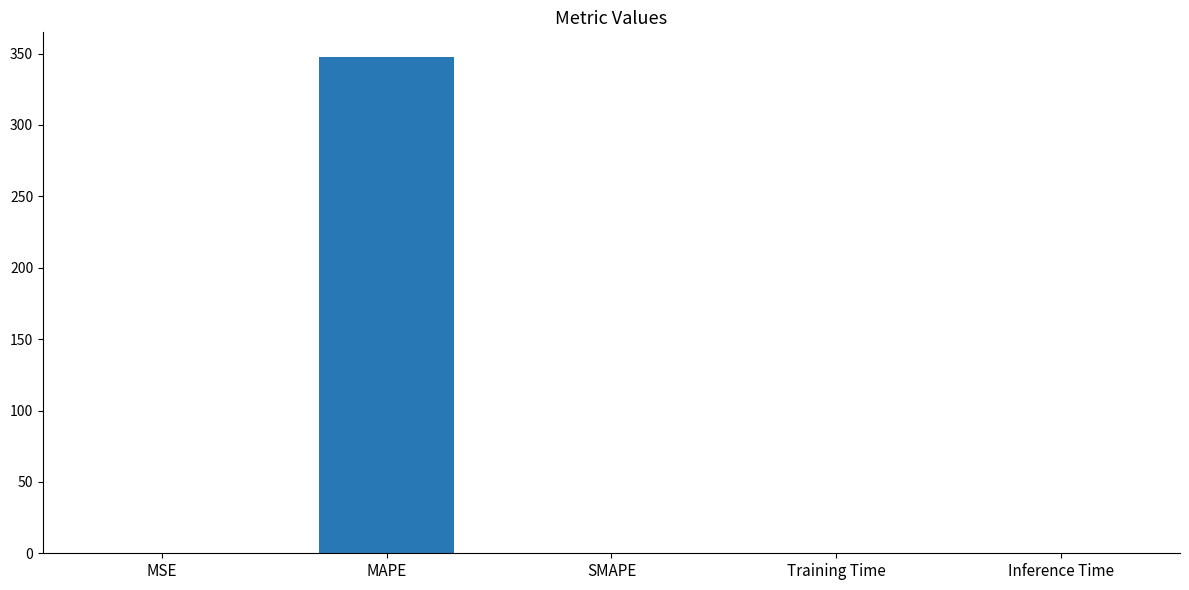

What is the sum of all values?

347.6